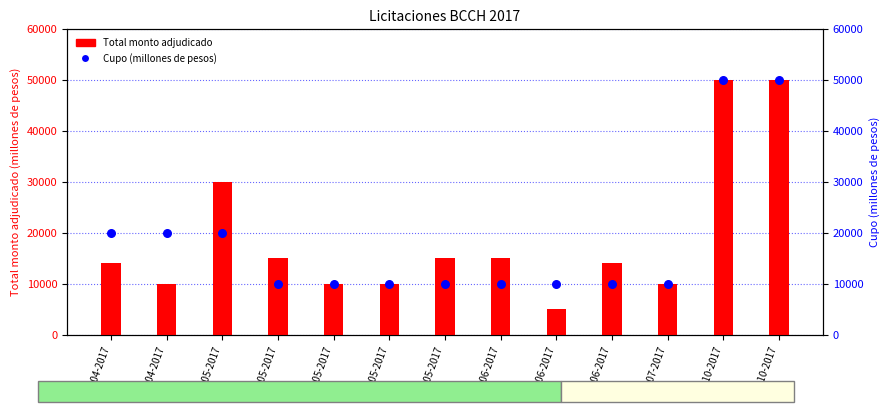

Which series reaches the maximum Y coordinate?

Total monto adjudicado